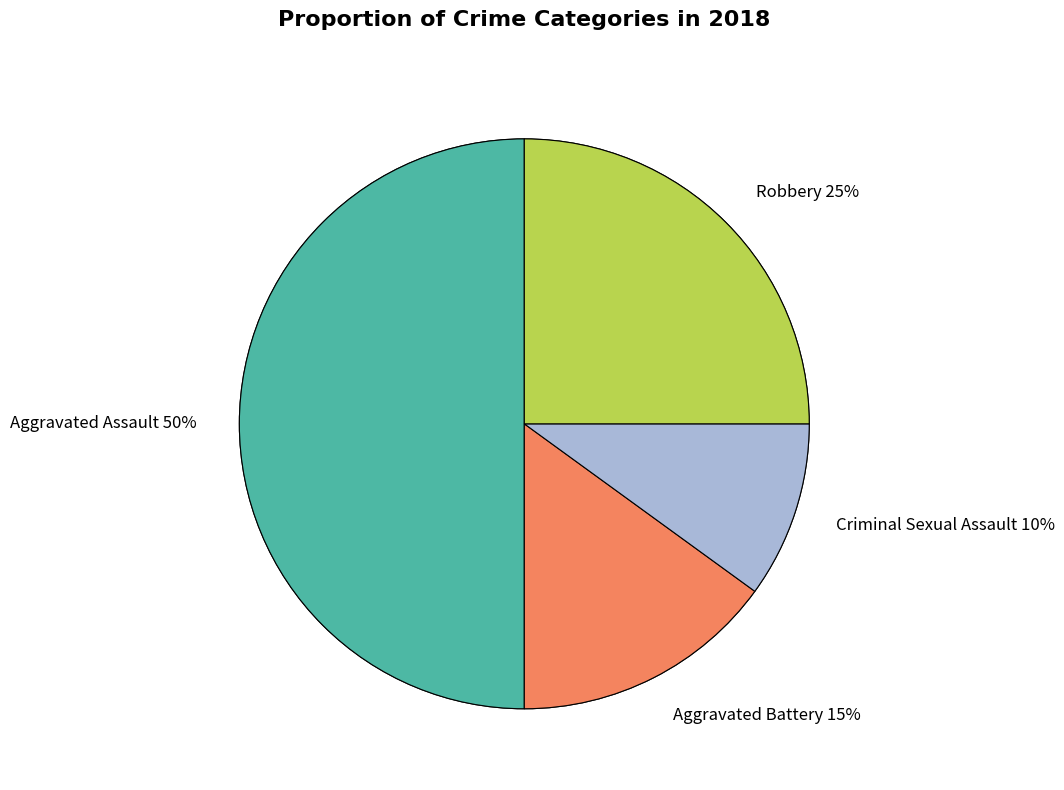

Between Aggravated Assault and Criminal Sexual Assault, which is larger?

Aggravated Assault